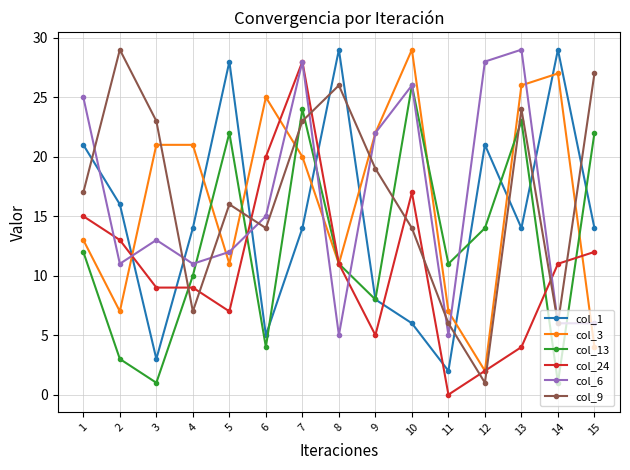

How many data points in col_9 are less than 17?

7